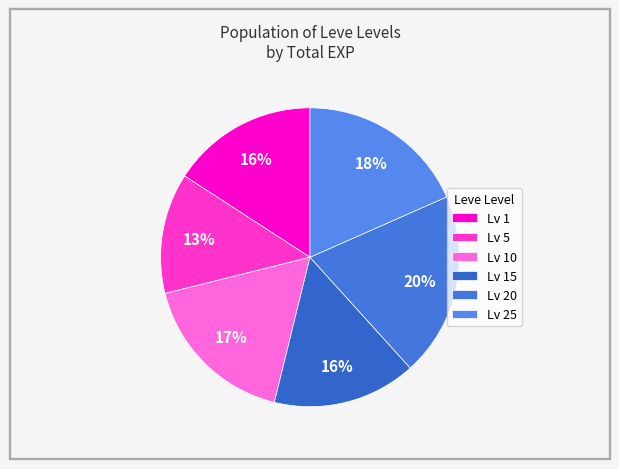

Count the number of slices in the pie.

6